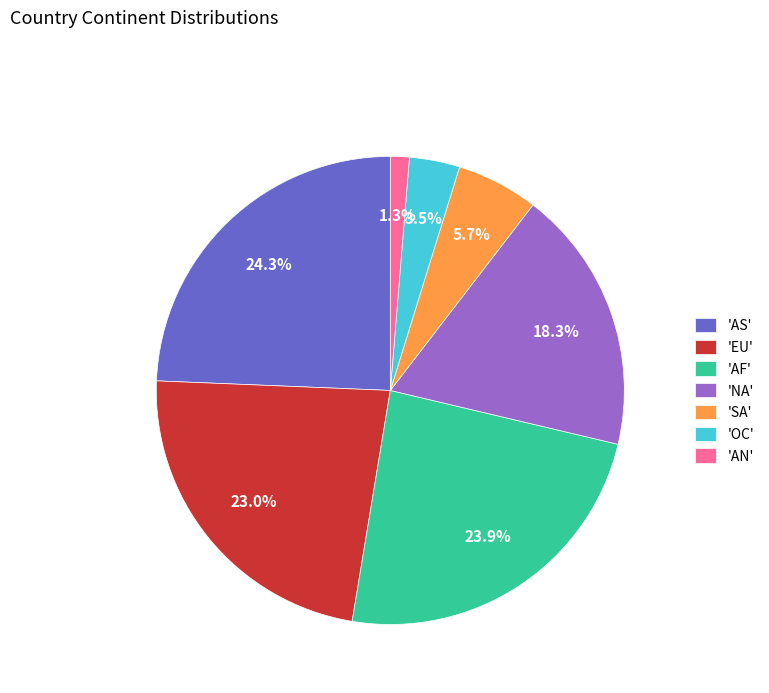

Does any single category account for the majority?

No